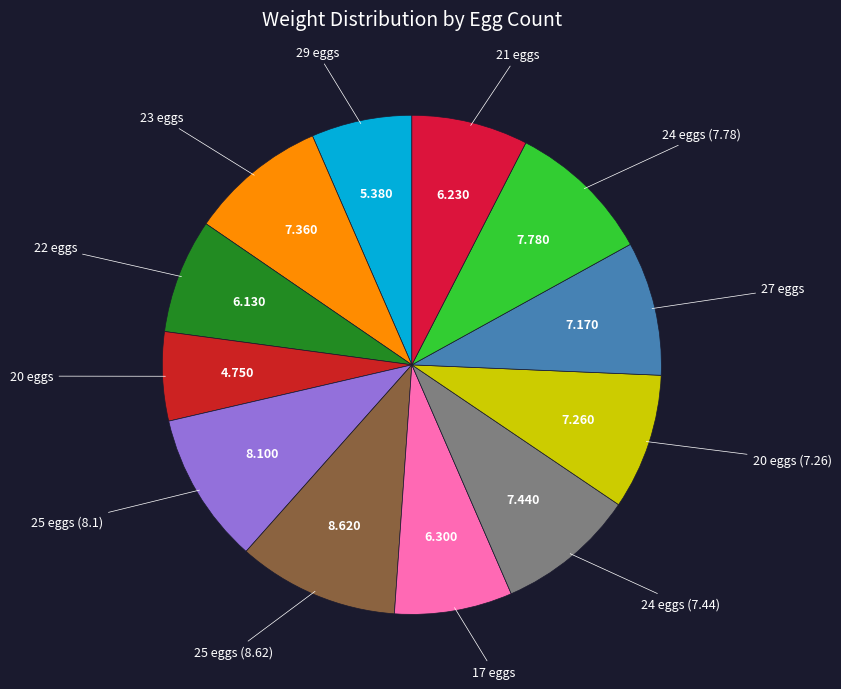

How many segments does this pie chart have?

12